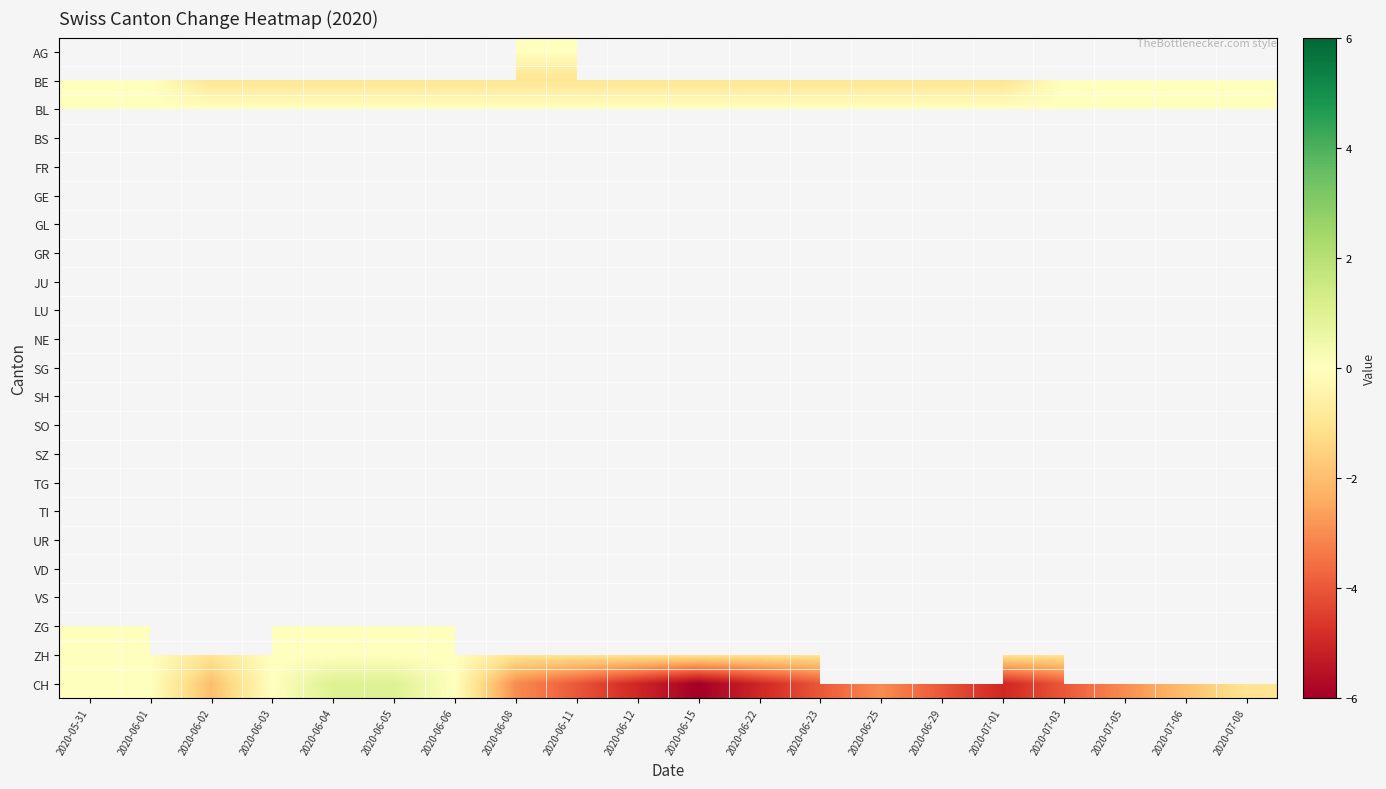

Is the value of AG at 2020-06-11 greater than the value of BL at 2020-06-05?

No